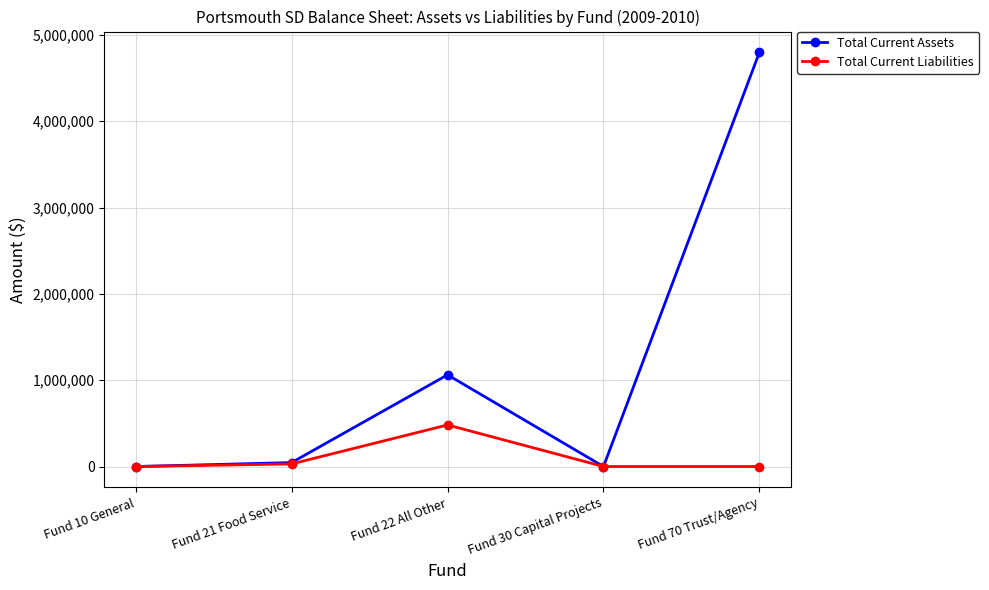

What is the difference between the Total Current Assets values at Fund 10 General and Fund 70 Trust/Agency?

4799792.5